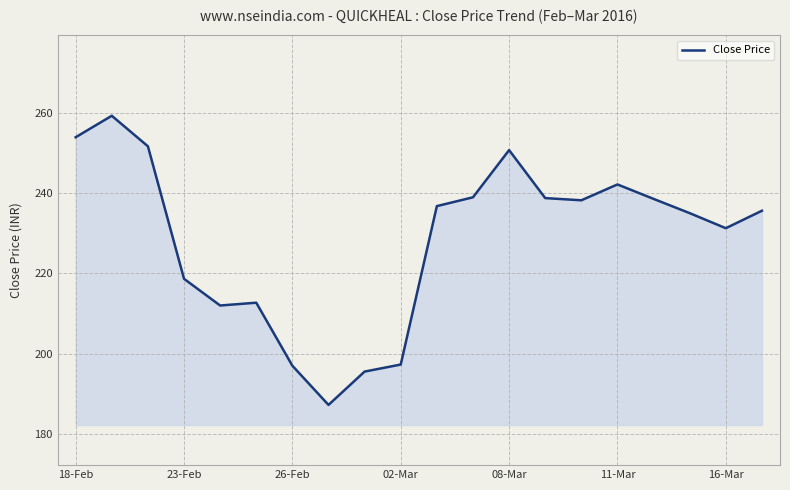

What is the minimum value shown in the chart?

187.2